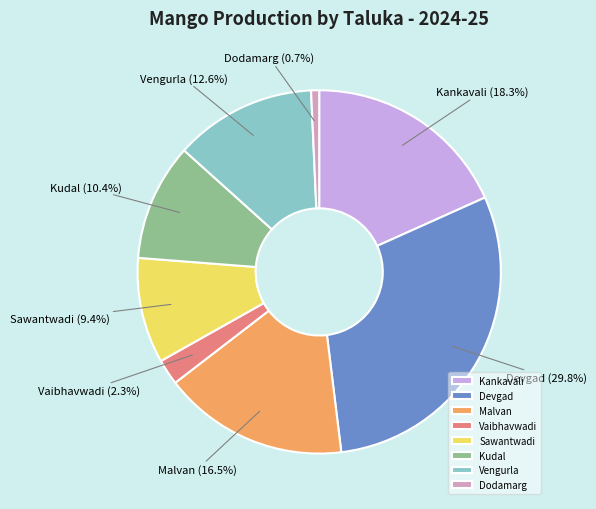

How many slices are in this pie chart?

8